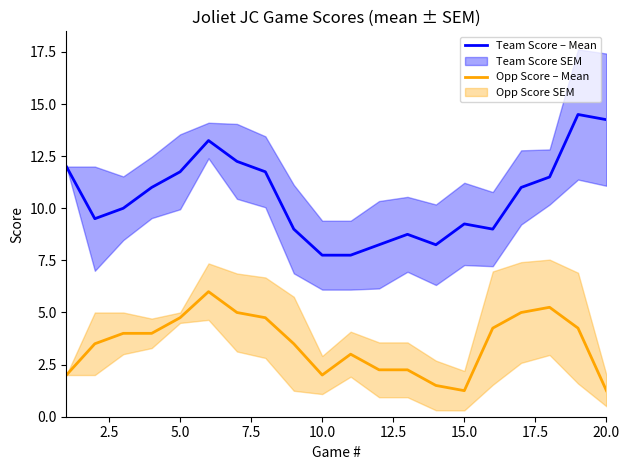

Reading left to right, list all the values displayed in this chart.

Team Score – Mean: 12.0	9.5	10.0	11.0	11.8	13.2	12.2	11.8	9.0	7.8	7.8	8.2	8.8	8.2	9.2	9.0	11.0	11.5	14.5	14.2
Opp Score – Mean: 2.0	3.5	4.0	4.0	4.8	6.0	5.0	4.8	3.5	2.0	3.0	2.2	2.2	1.5	1.2	4.2	5.0	5.2	4.2	1.2